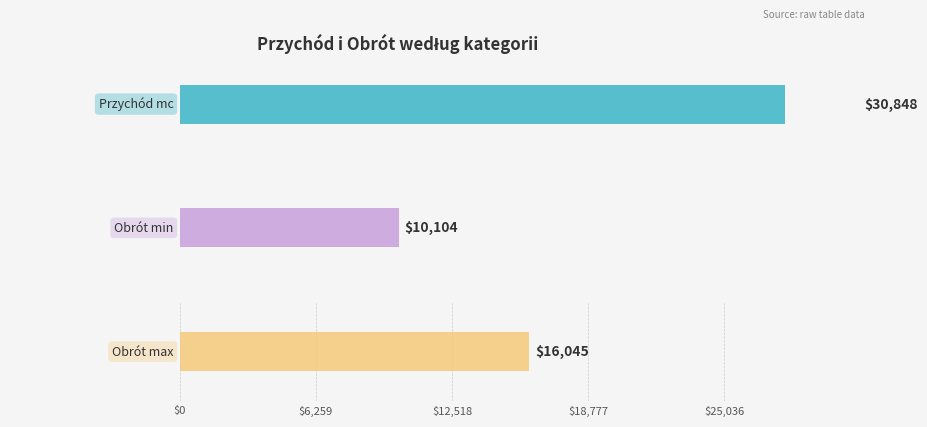

What are all the series names shown in the legend?

Przychód mc, Obrót min, Obrót max